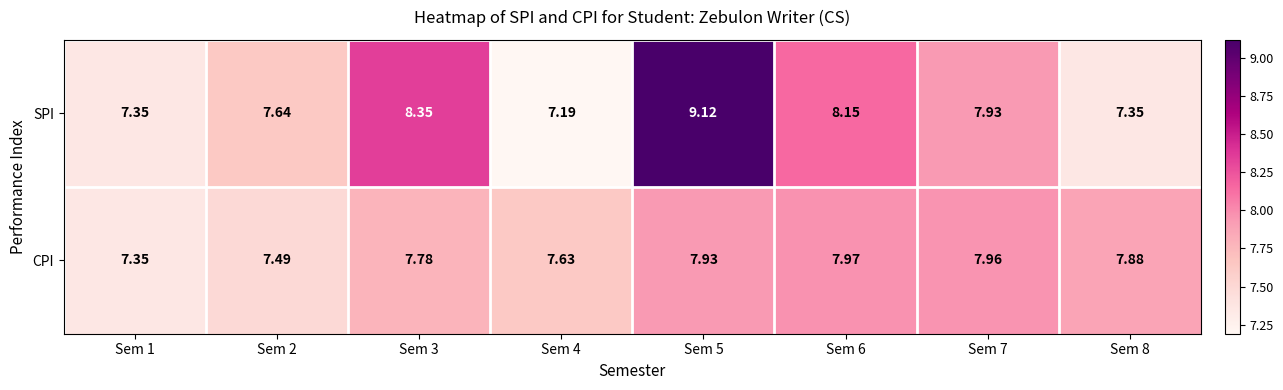

Which series has the largest range (max minus min)?

SPI